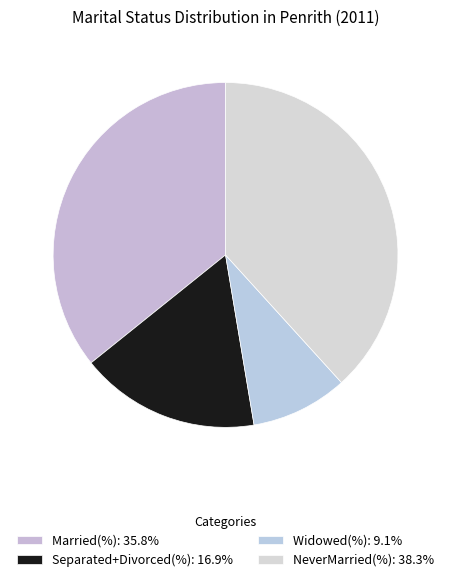

Which has a higher value, Widowed(%) or Married(%)?

Married(%)